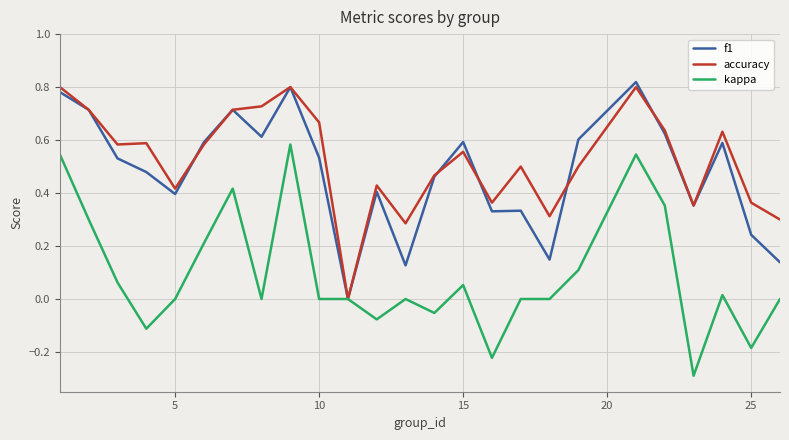

What is the lowest value of the kappa series?

-0.3